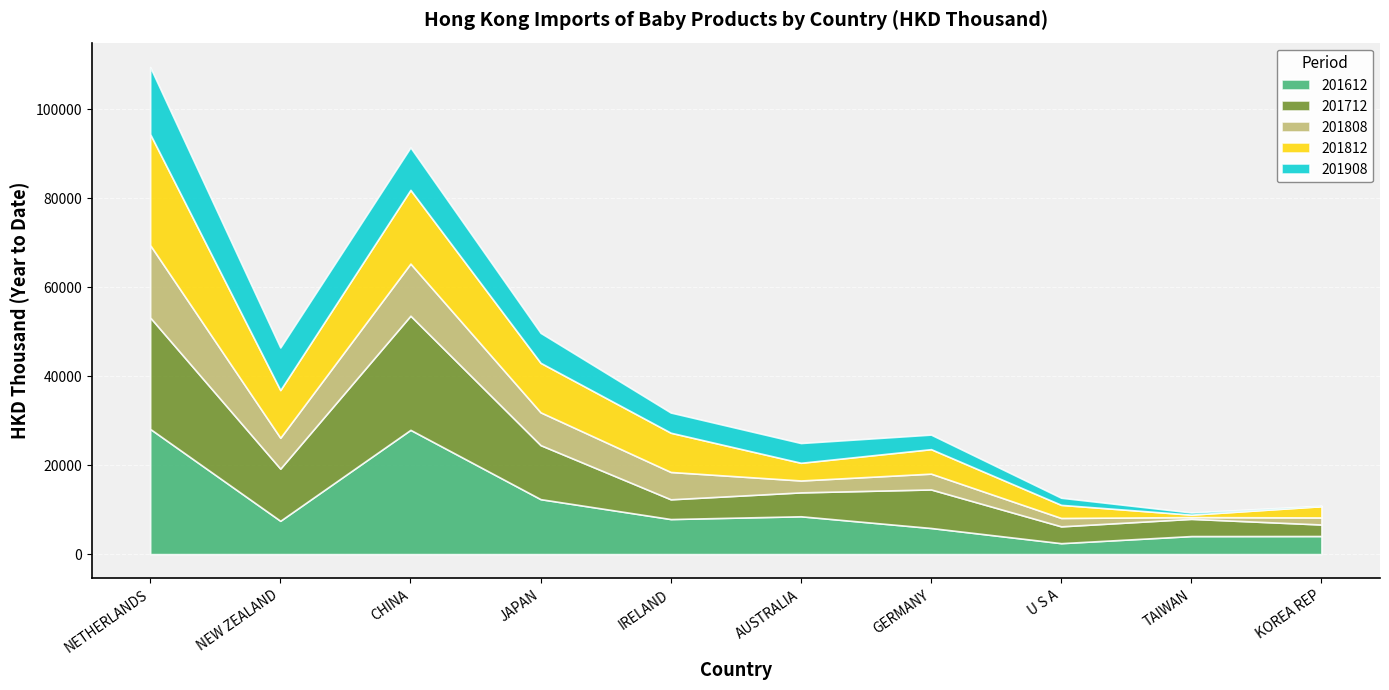

How many lines are shown in the chart?

5